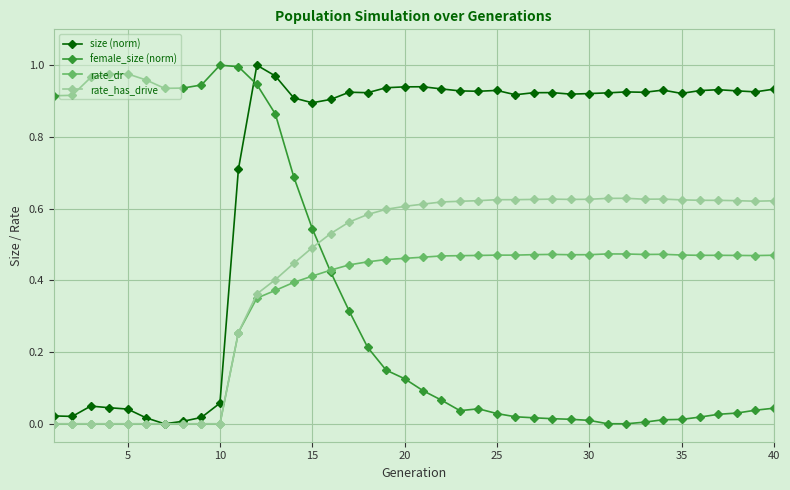

True or false: size (norm) has more than 0 interior local peaks.

True